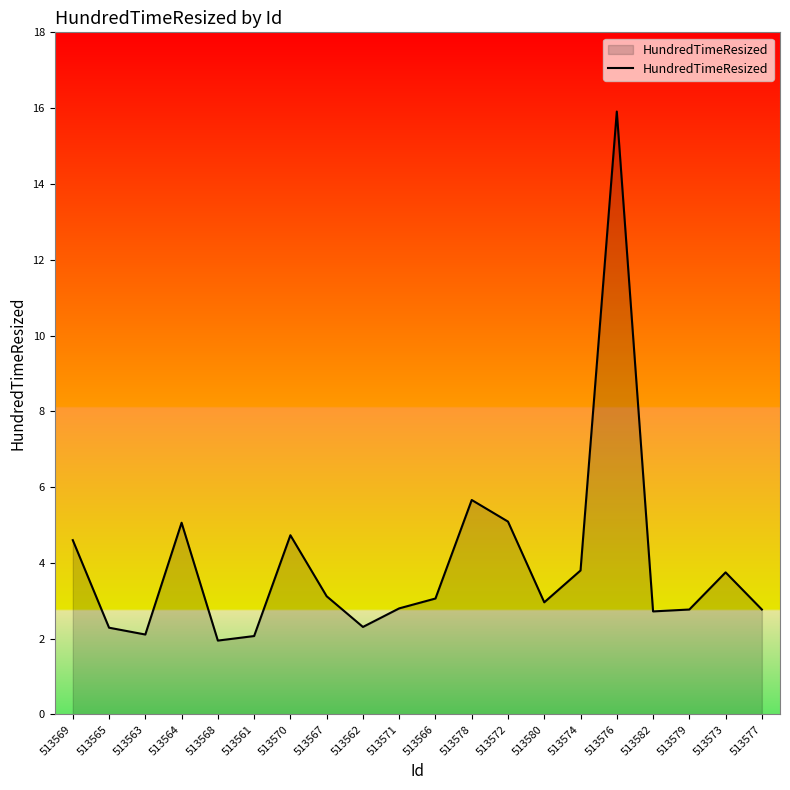

How many interior local peaks (higher than both neighbors) does the data have?

5